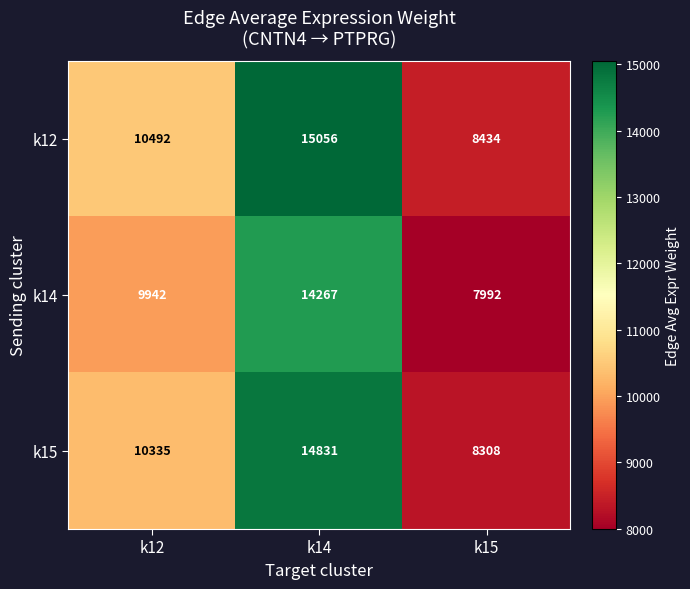

What is the sum of the k15 values at k15 and k12?

18643